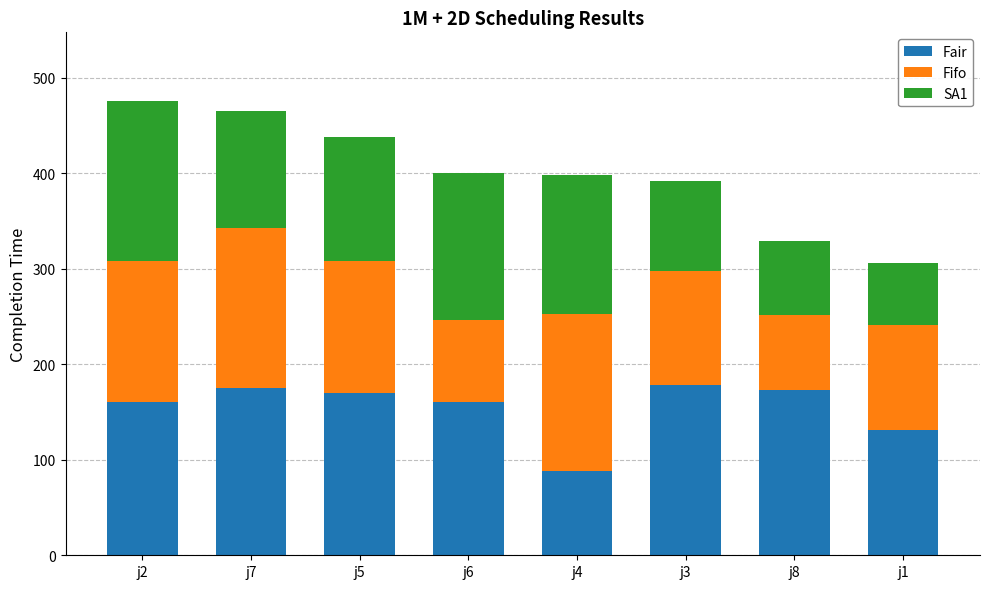

What value does the Fair series have at j4?

88